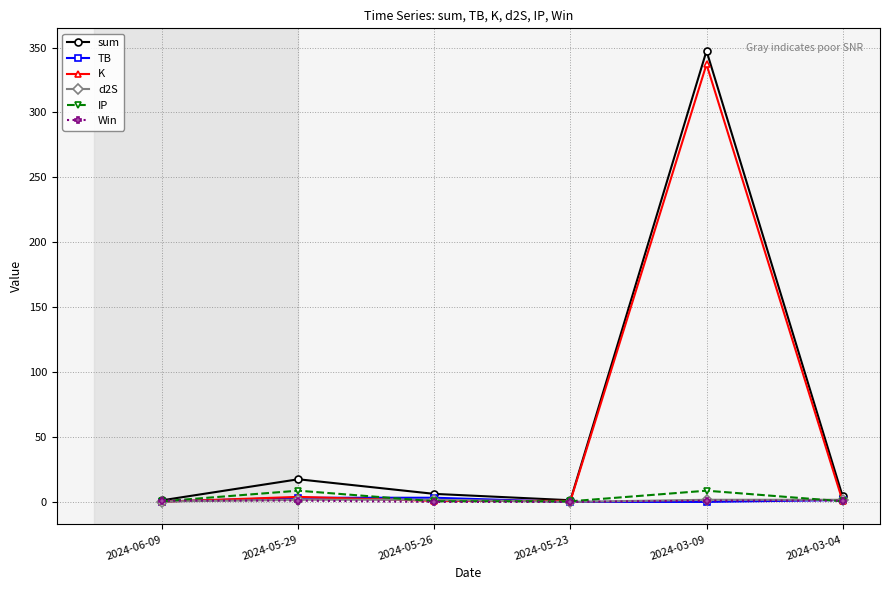

What is the minimum value for IP?

0.5